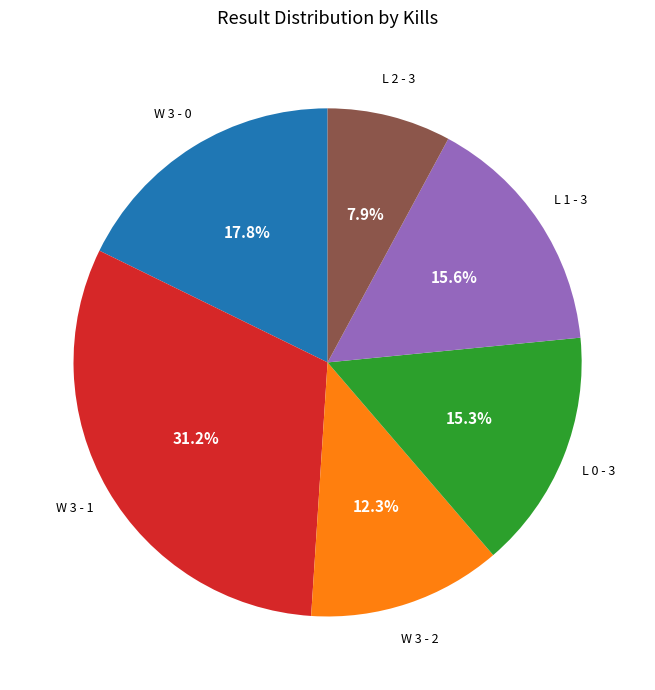

Is there a majority slice in this chart?

No